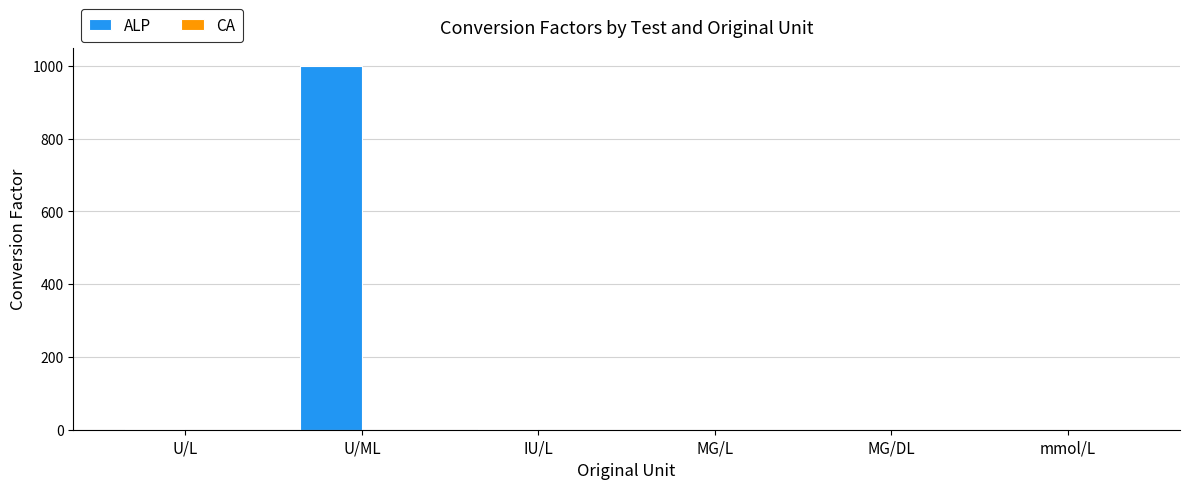

The CA series shows 0 at U/ML. True or false?

True